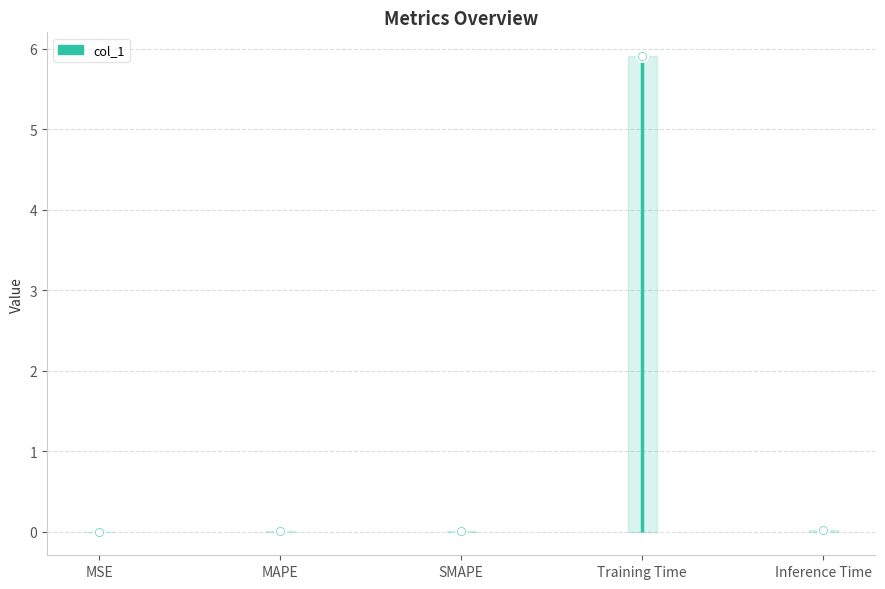

Which has a higher value, Inference Time or MSE?

Inference Time